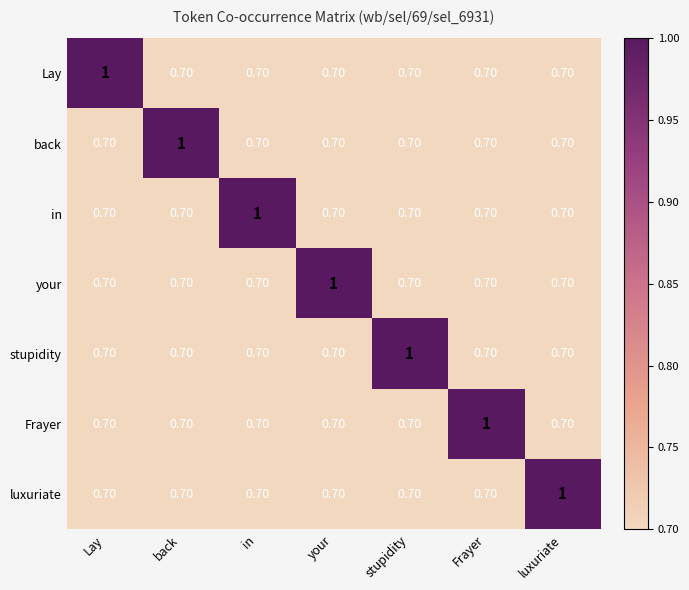

At which label does your reach its peak?

your